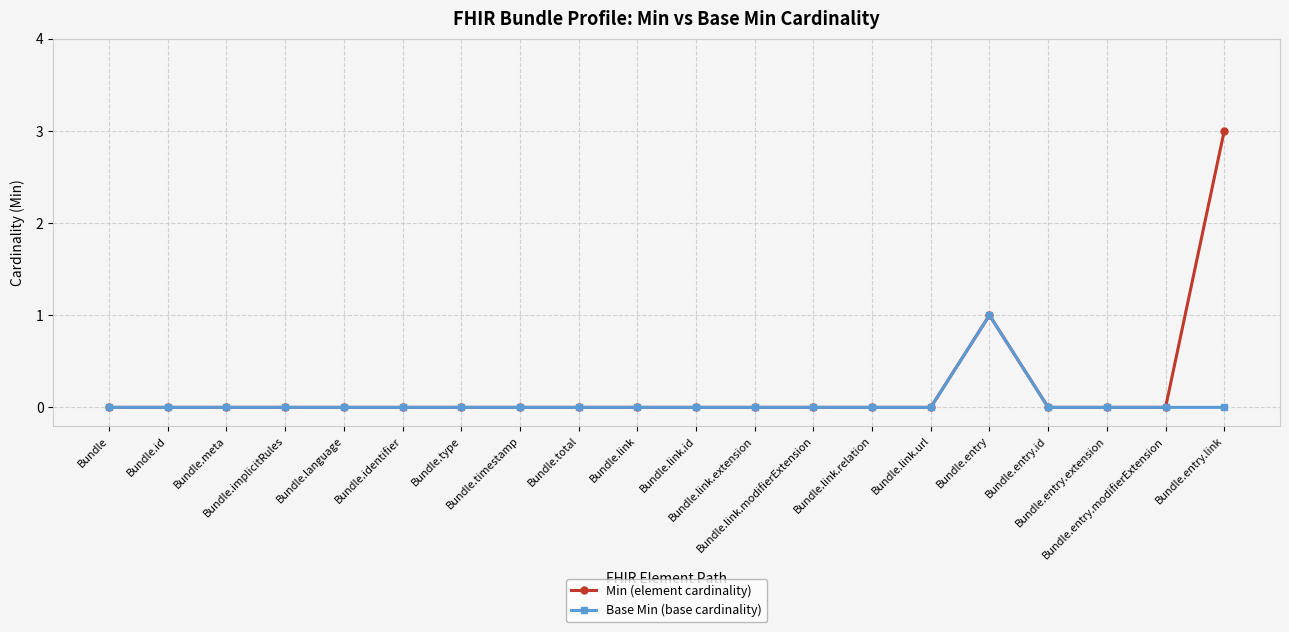

Reading left to right, extract all data points from this chart.

Min (element cardinality): 0	0	0	0	0	0	0	0	0	0	0	0	0	0	0	1	0	0	0	3
Base Min (base cardinality): 0	0	0	0	0	0	0	0	0	0	0	0	0	0	0	1	0	0	0	0